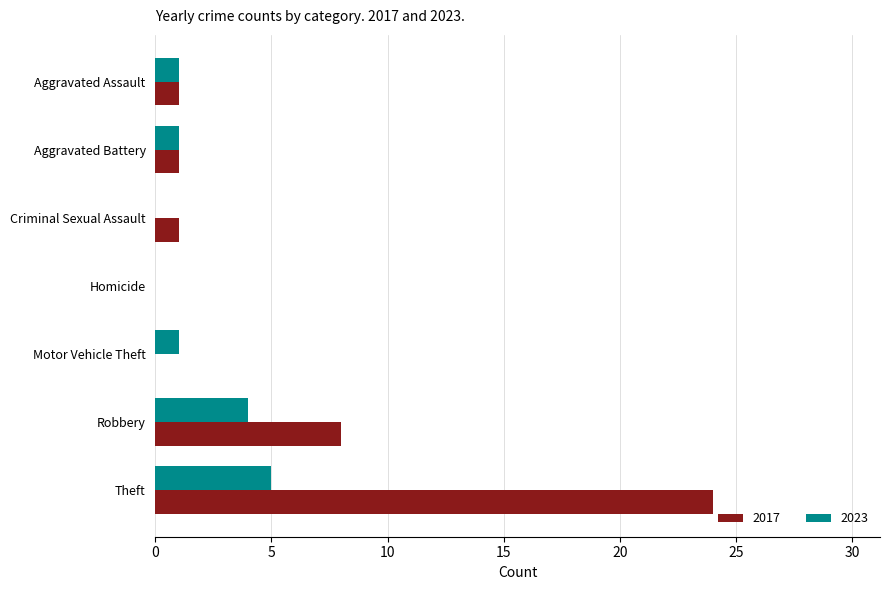

How many data points does each series have?

7